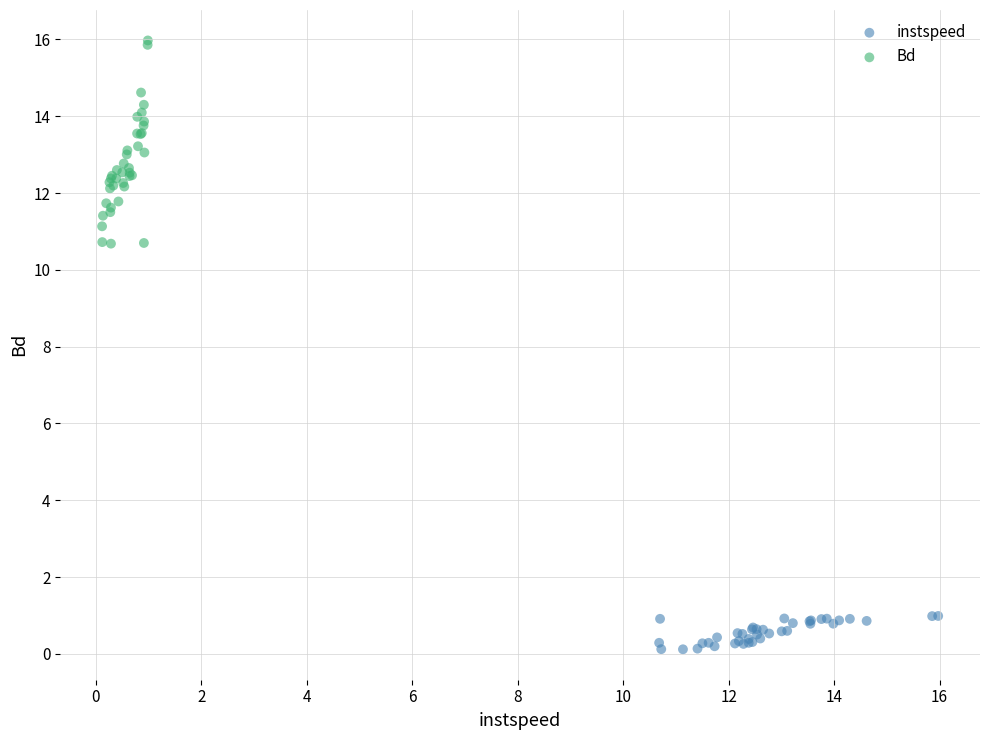

Which series has the widest spread of Y values?

Bd